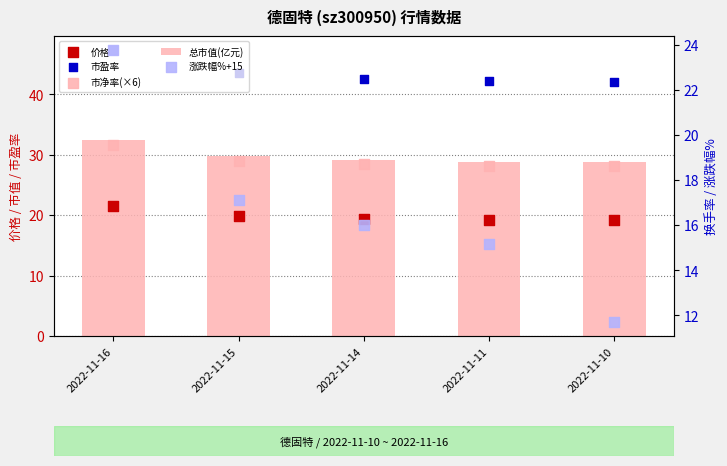

Is the value of 市净率(×6) at 2022-11-14 greater than the value of 总市值(亿元) at 2022-11-16?

No